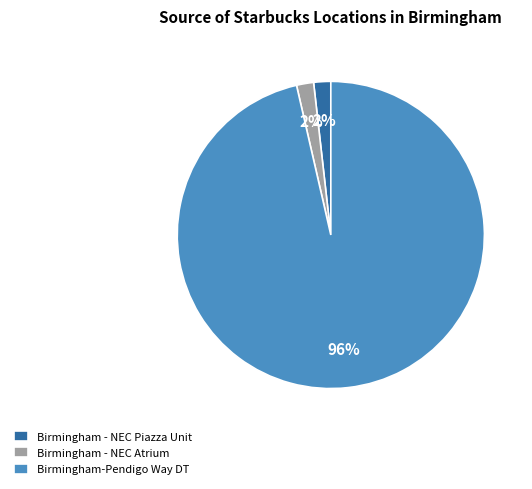

What is the majority slice?

Birmingham-Pendigo Way DT